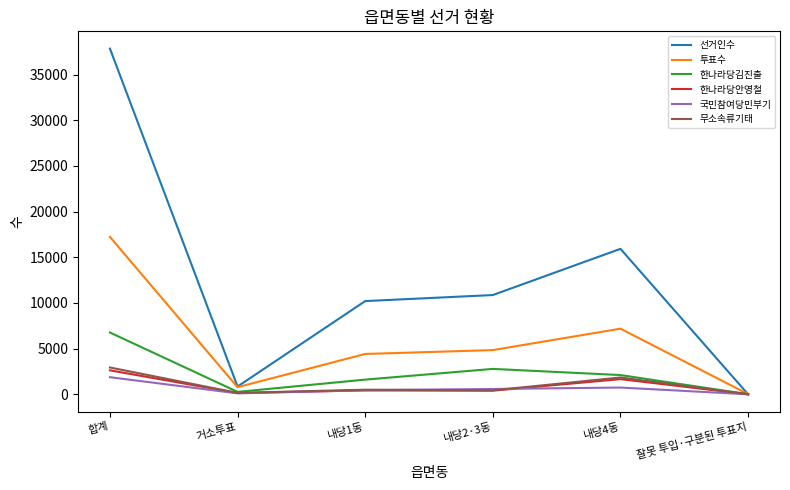

How many interior local peaks does the 투표수 series have?

1